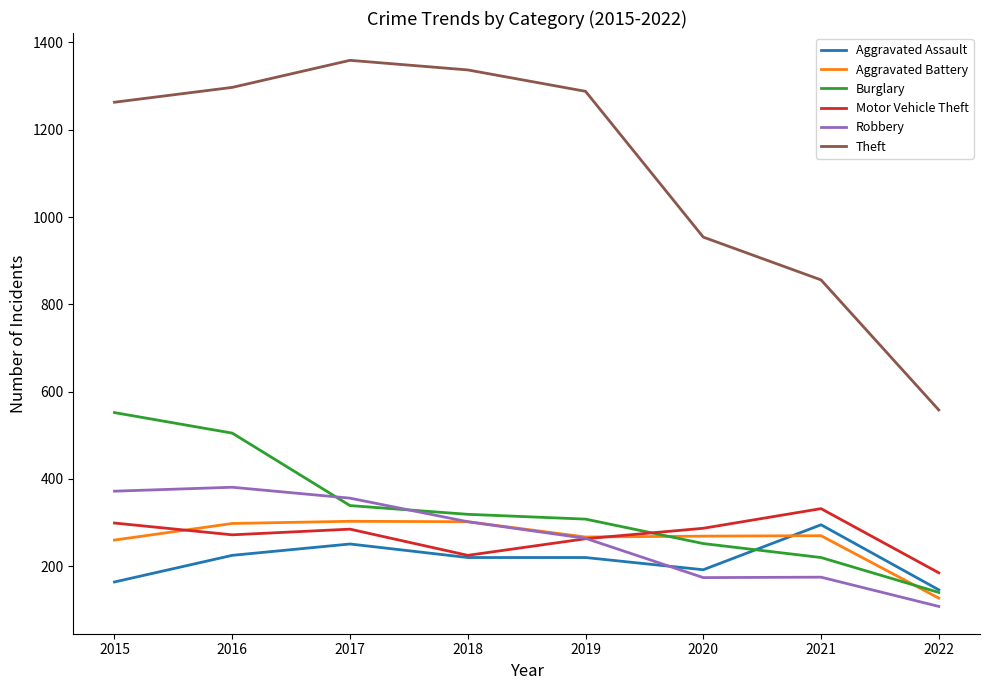

At which label does Aggravated Battery first exceed 270?

2016